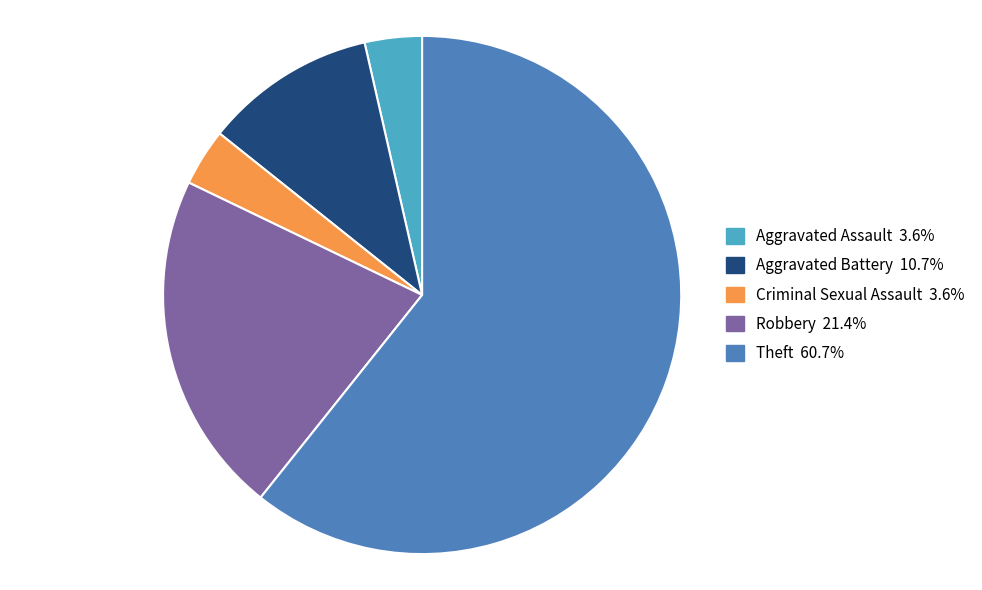

What is the ratio of the value at Robbery to the value at Aggravated Assault?

6.0